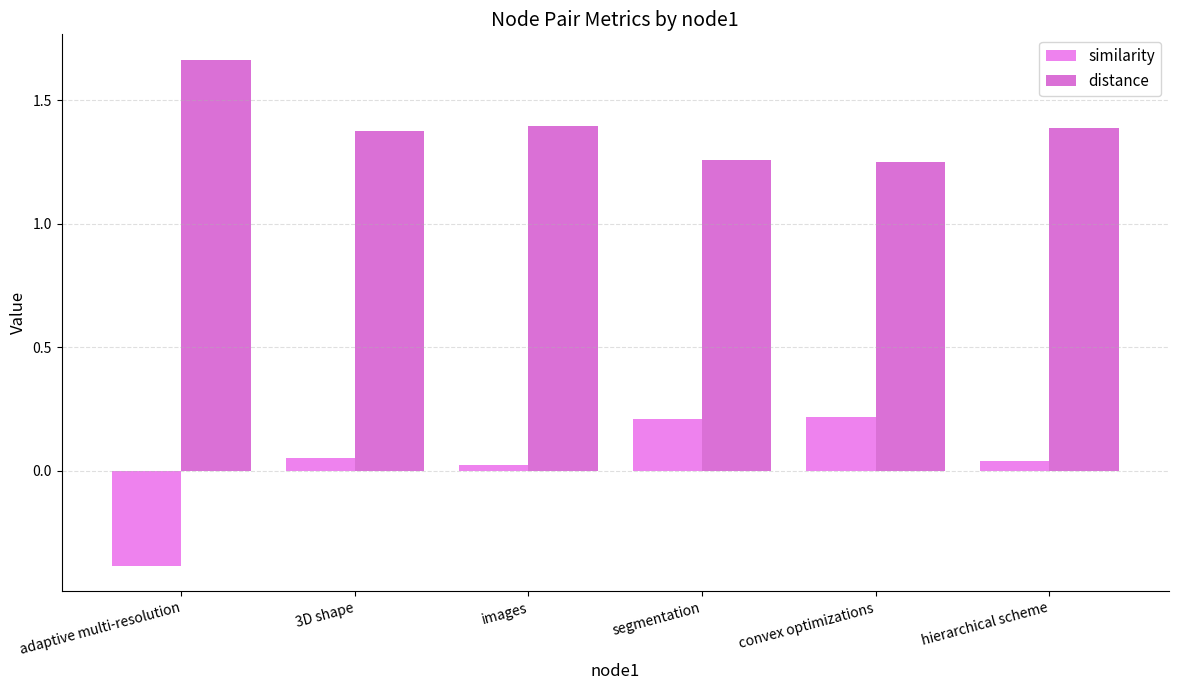

Where is similarity nearest to the value 0?

images